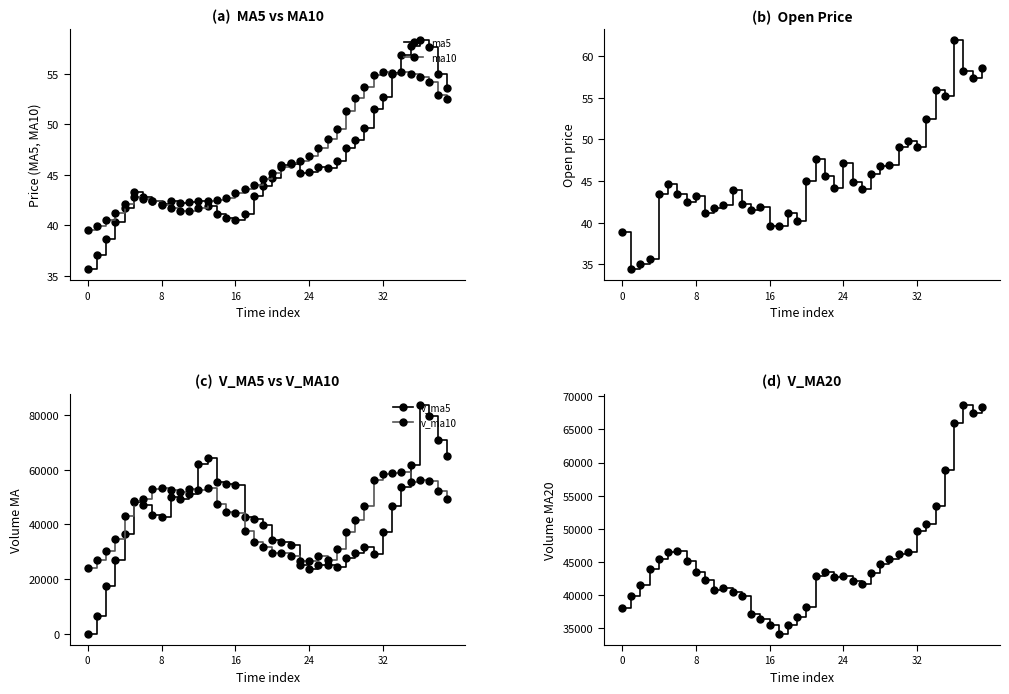

Which series ends up on top after the final intersection of open and ma5?

open